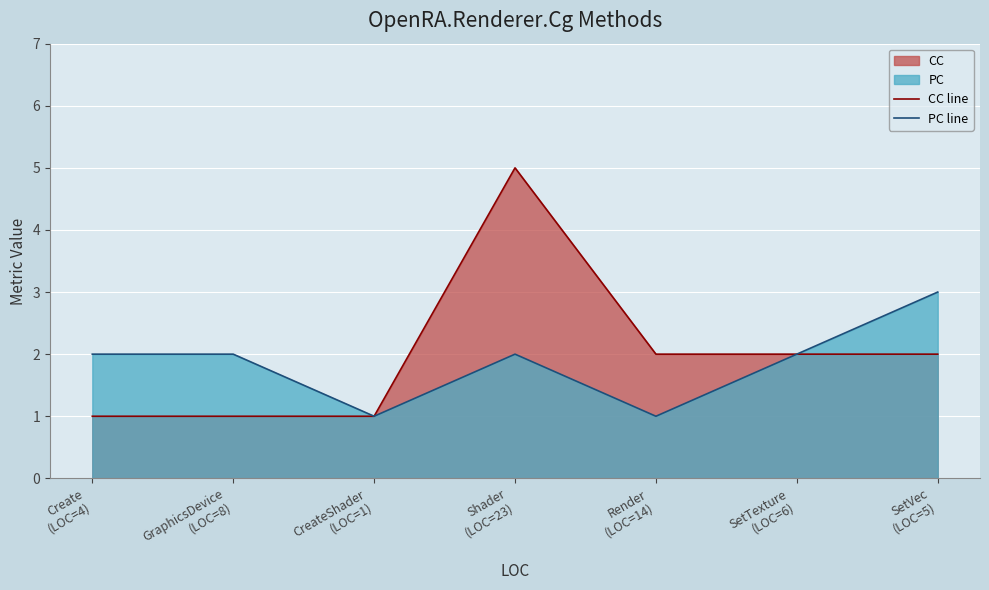

Which series changed the most between Create
(LOC=4) and SetVec
(LOC=5)?

CC line